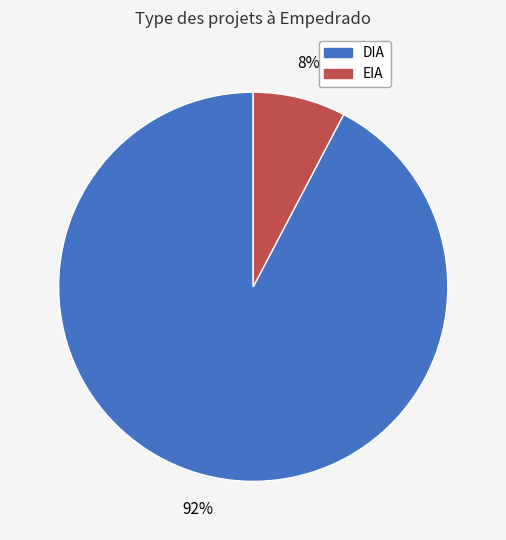

How many segments does this pie chart have?

2